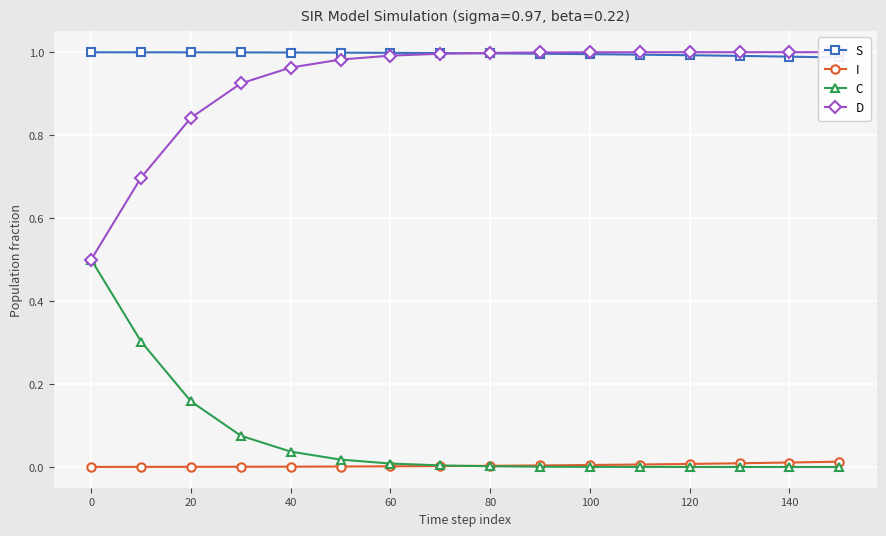

The C series shows 0.1 at 20. True or false?

False